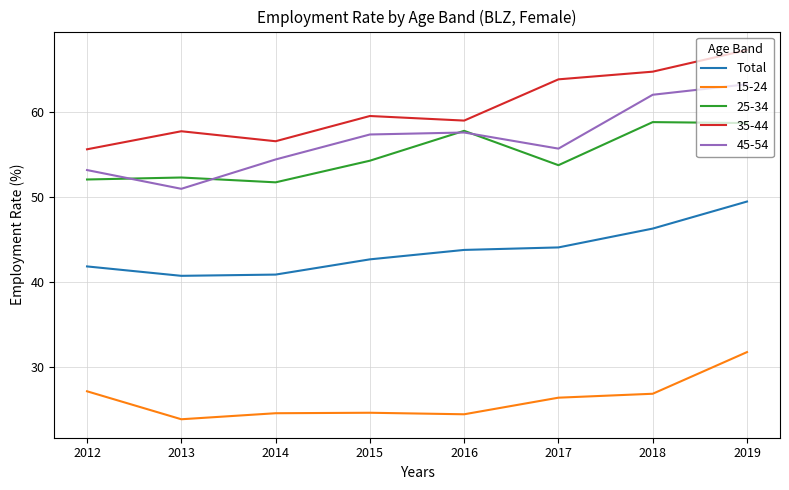

List the series in order of their peak value, highest first.

35-44, 45-54, 25-34, Total, 15-24